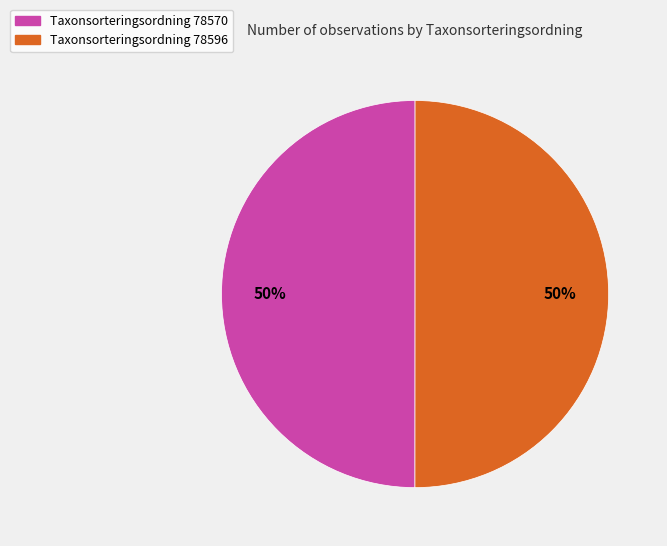

Is the sum of Taxonsorteringsordning 78570 and Taxonsorteringsordning 78596 greater than half?

Yes